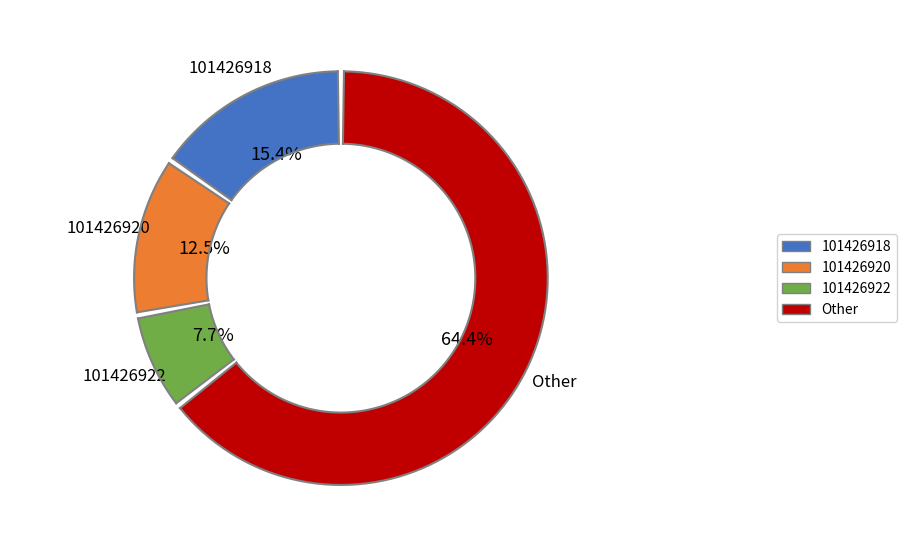

Does any single category account for the majority?

Yes